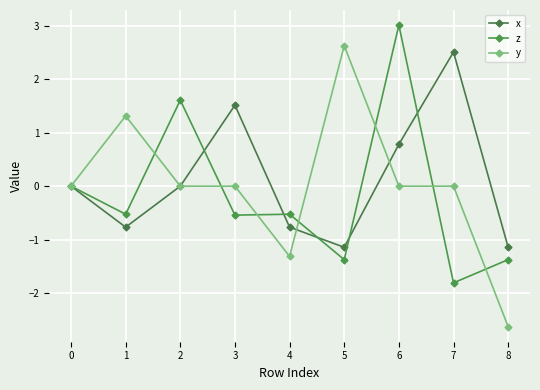

At which category is the sum across all series the highest?

6